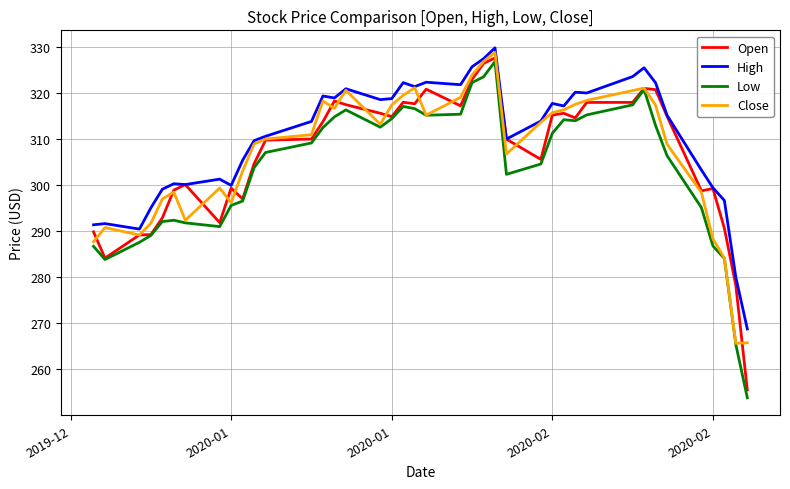

Which series has the largest total across all categories?

High